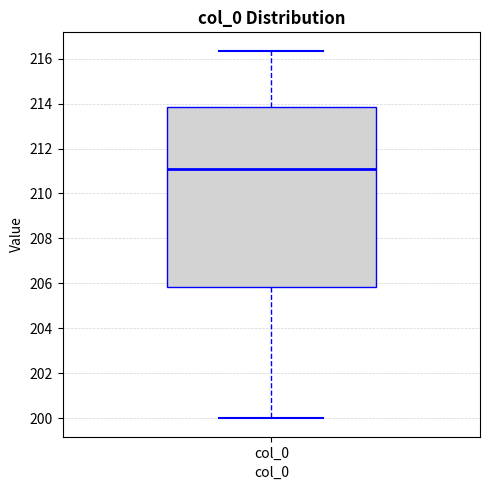

Where does the median line of the box for col_0 sit on the y-axis? The values are not printed on the chart, so give them approximately, as read against the axis.

211.0